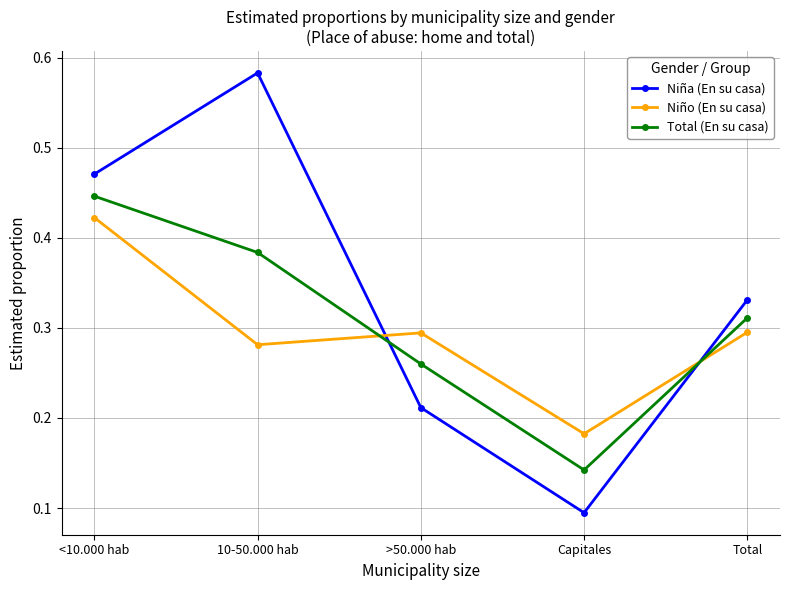

List the series in order of their peak value, highest first.

Niña (En su casa), Total (En su casa), Niño (En su casa)